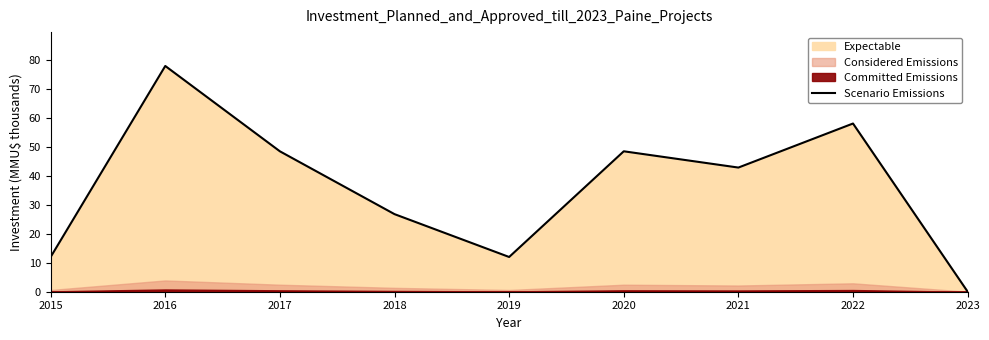

At which label does Scenario Emissions first exceed 42?

2016